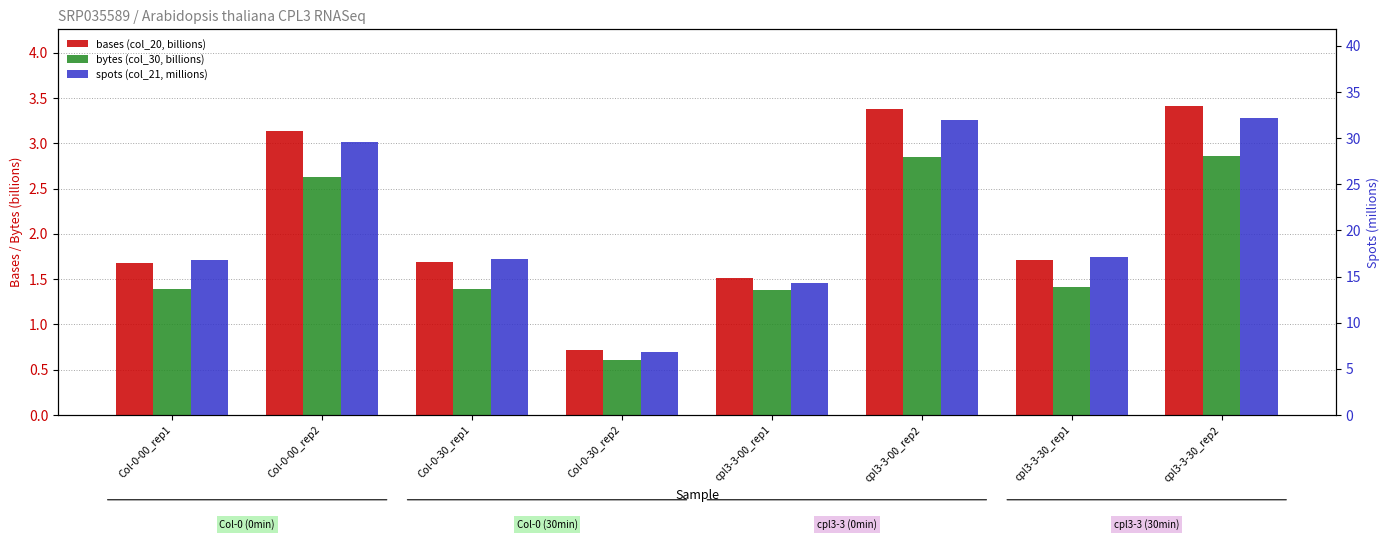

What is the label of the 8th bar from the right?

Col-0-00_rep1